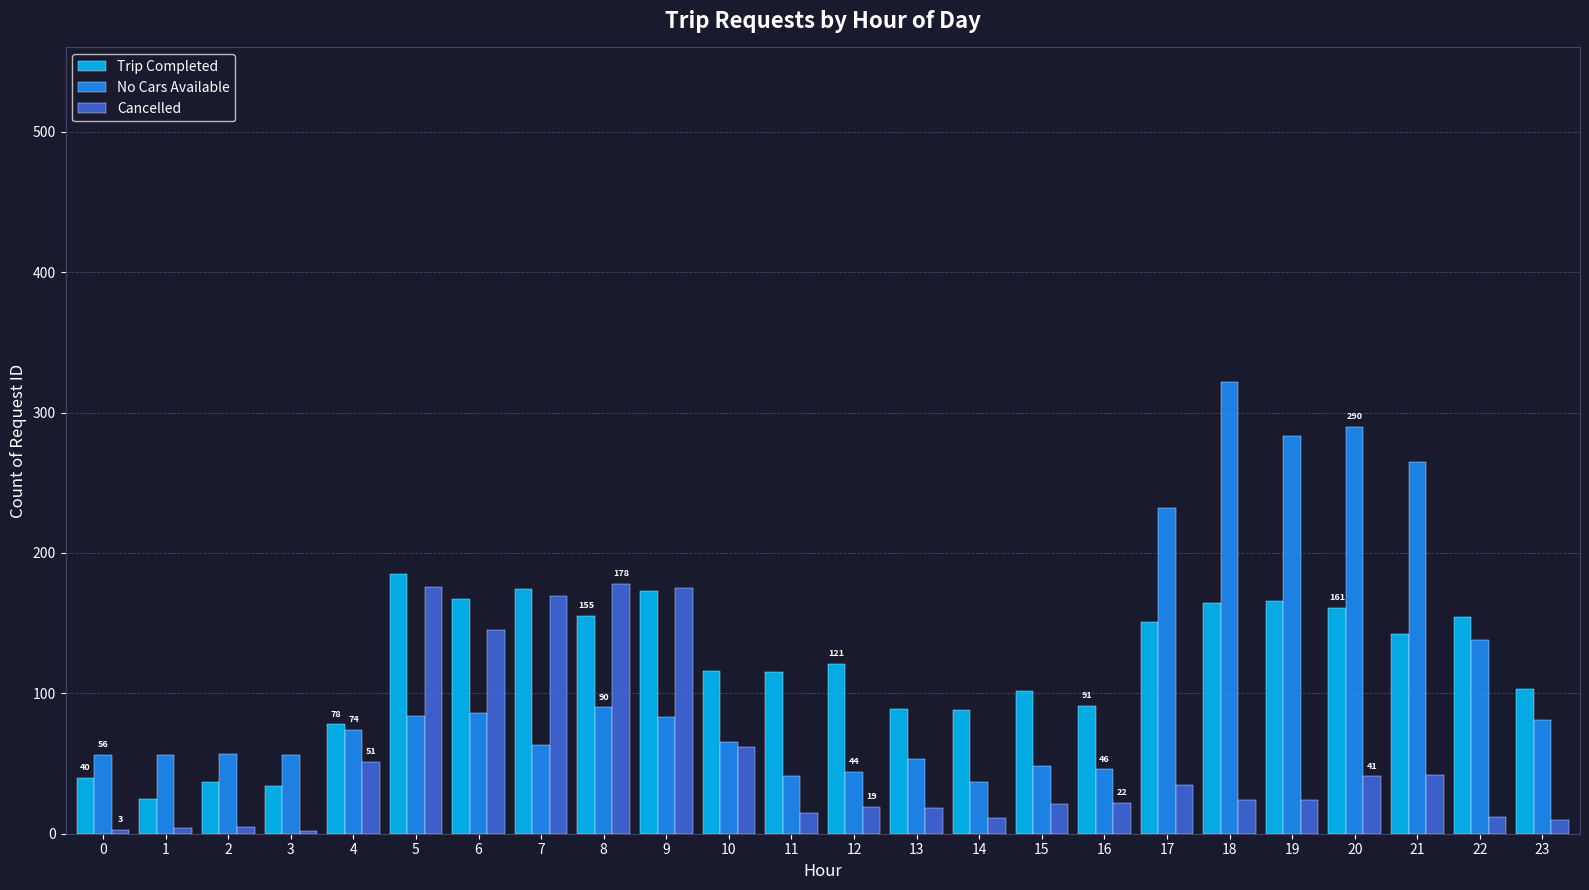

What is the highest value of the No Cars Available series?

322